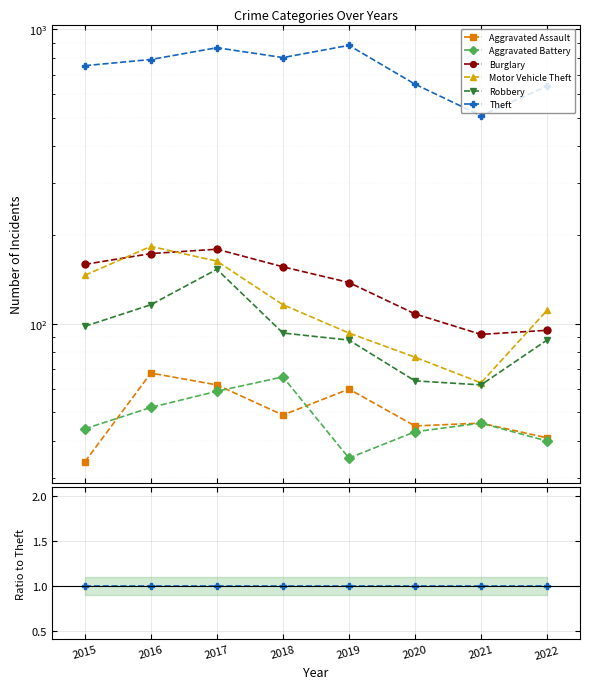

Reading left to right, transcribe all the data shown in this chart.

Aggravated Assault: 0.0	0.1	0.1	0.1	0.1	0.1	0.1	0.1
Aggravated Battery: 0.1	0.1	0.1	0.1	0.0	0.1	0.1	0.1
Burglary: 0.2	0.2	0.2	0.2	0.2	0.2	0.2	0.1
Motor Vehicle Theft: 0.2	0.2	0.2	0.1	0.1	0.1	0.1	0.2
Robbery: 0.1	0.1	0.2	0.1	0.1	0.1	0.1	0.1
Theft: 1.0	1.0	1.0	1.0	1.0	1.0	1.0	1.0